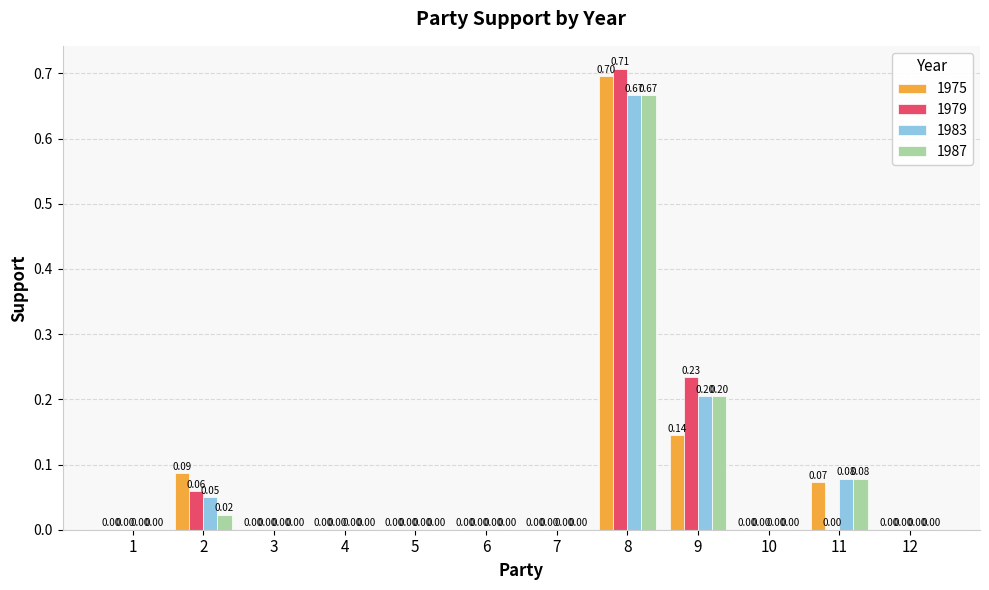

How many categories are shown in the chart?

12